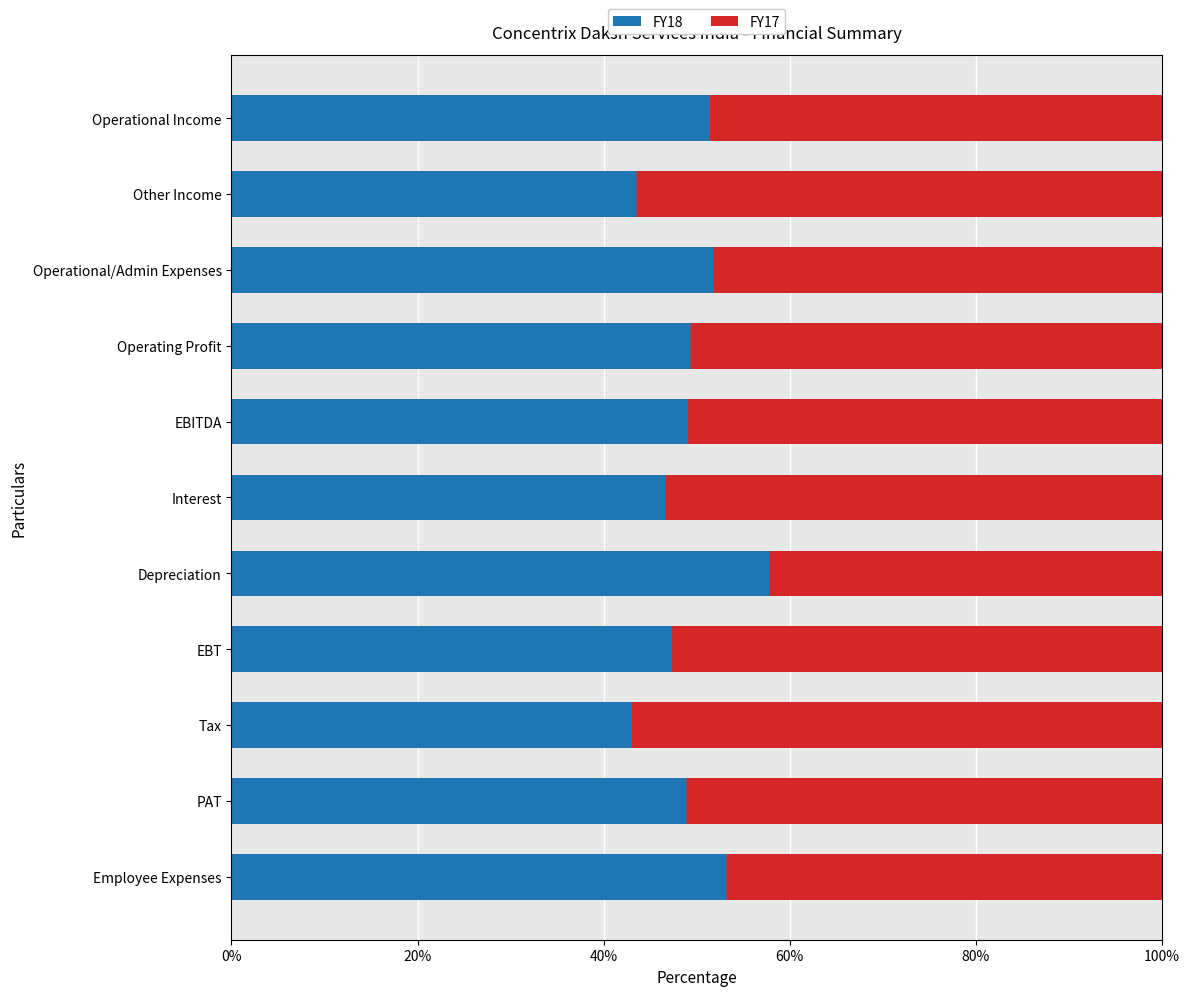

What is the difference between the maximum and second lowest values in the FY18 series?

14.3